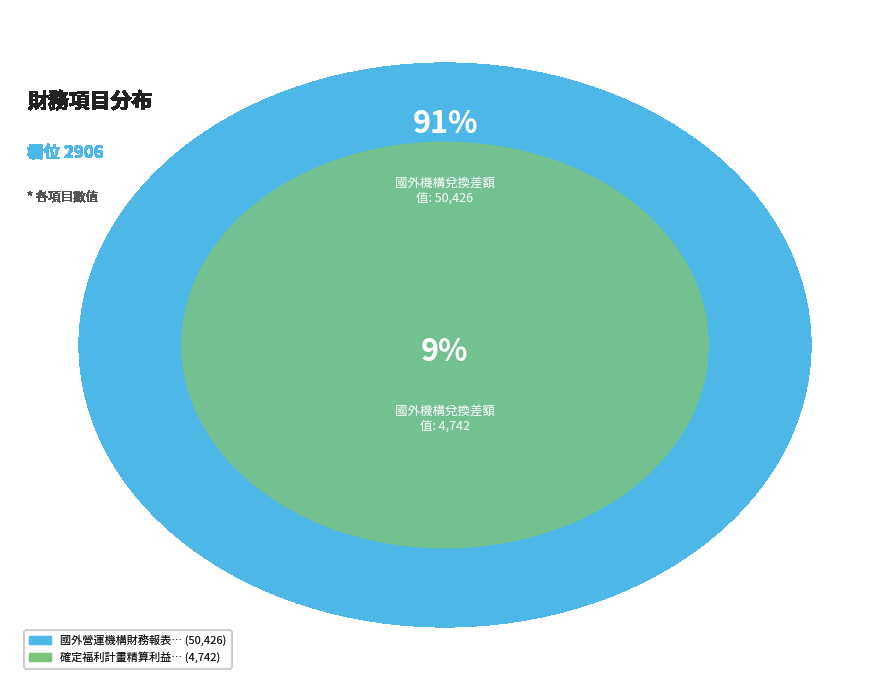

Between 國外營運機構財務報表換算之兌換差額 and 確定福利計畫精算利益（損失）, which is larger?

國外營運機構財務報表換算之兌換差額